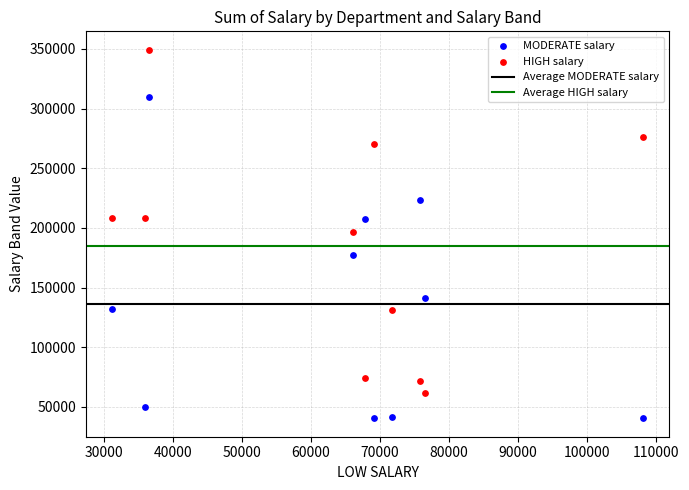

Which series has the widest spread of Y values?

HIGH salary